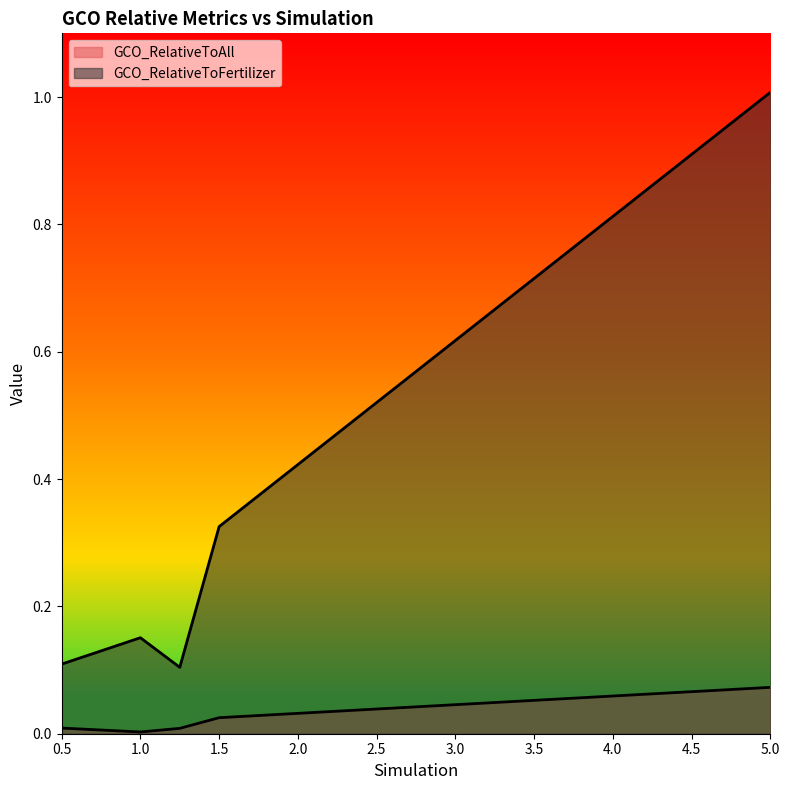

What is the label of the 5th point from the right?

0.5